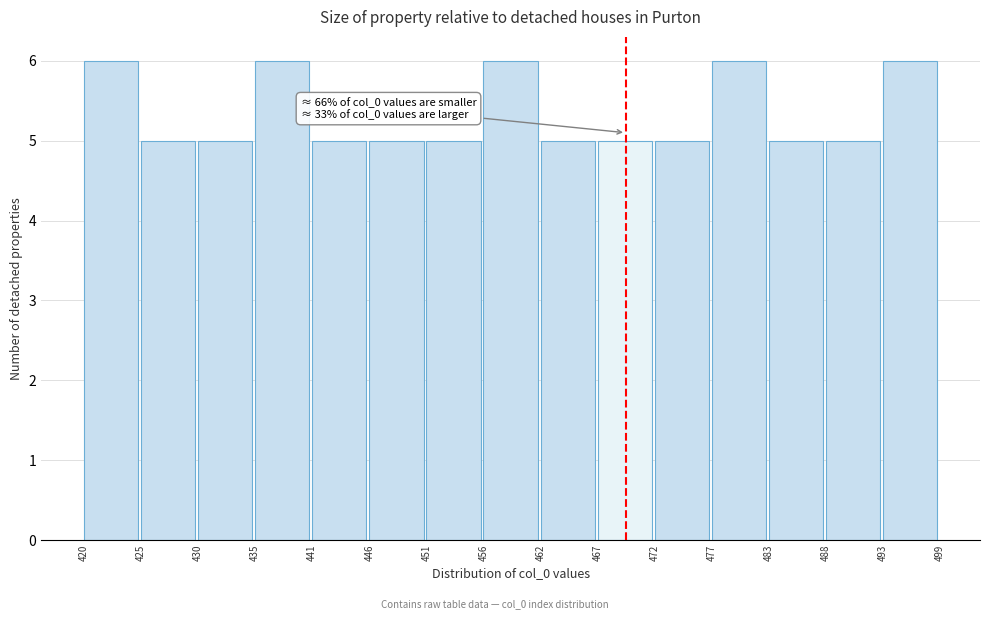

Reading right to left, list all the values displayed in this chart.

6	5	5	6	5	5	5	6	5	5	5	6	5	5	6